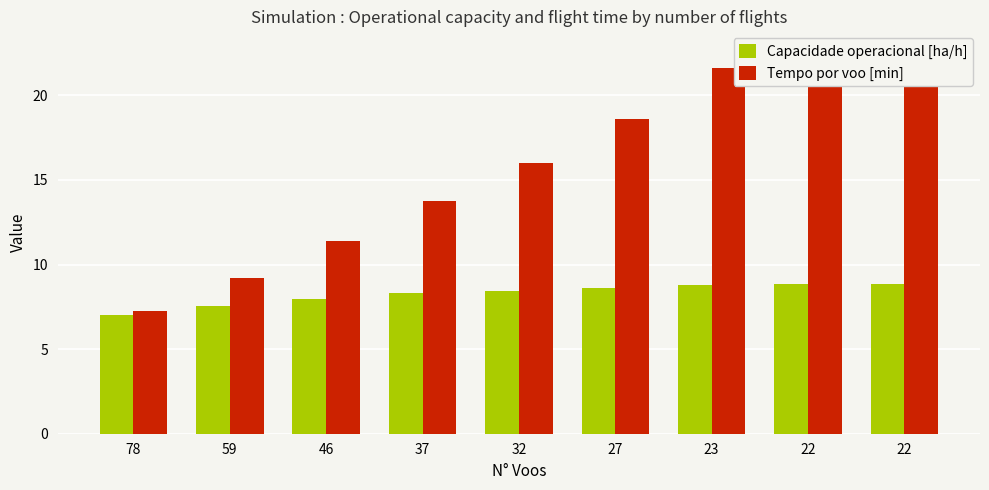

What is the total value across all series at 59?

16.7